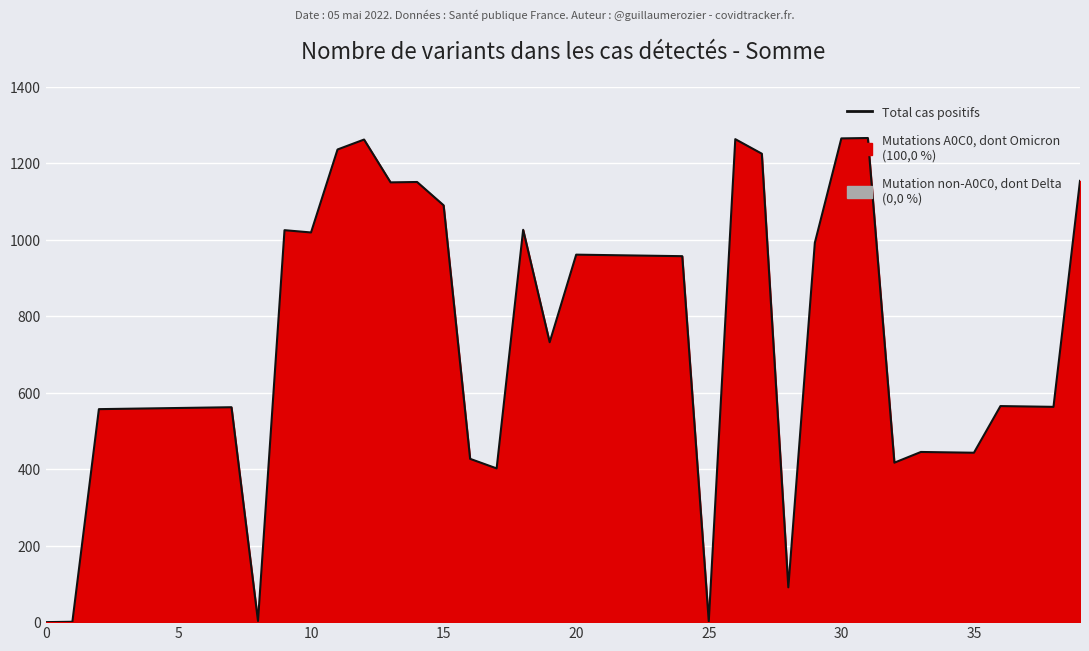

How many points are higher than both their immediate neighbors (excluding endpoints)?

10